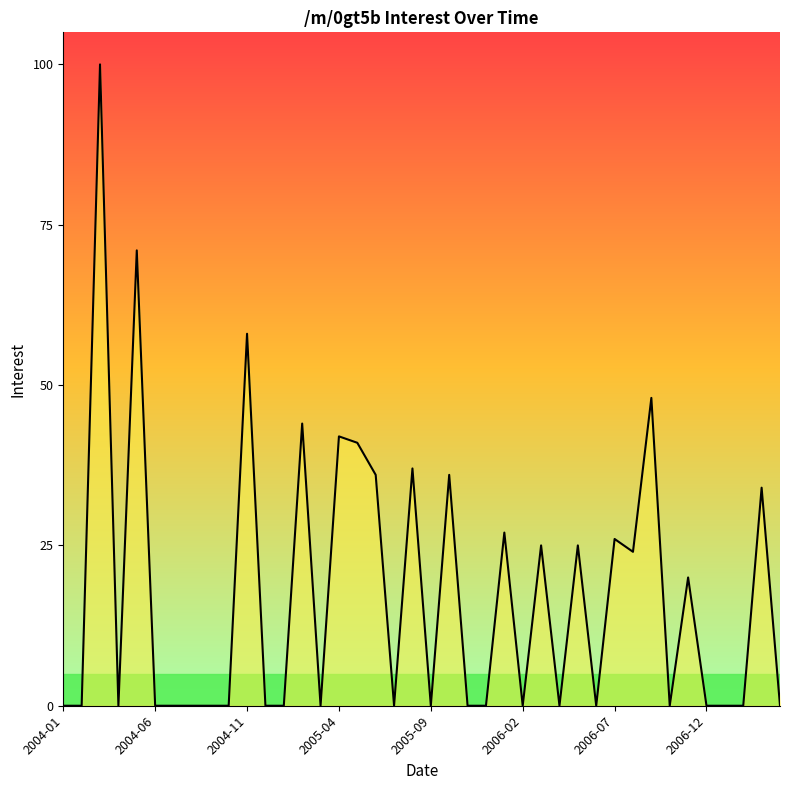

Between 2004-01 and 27, which is larger?

2004-01